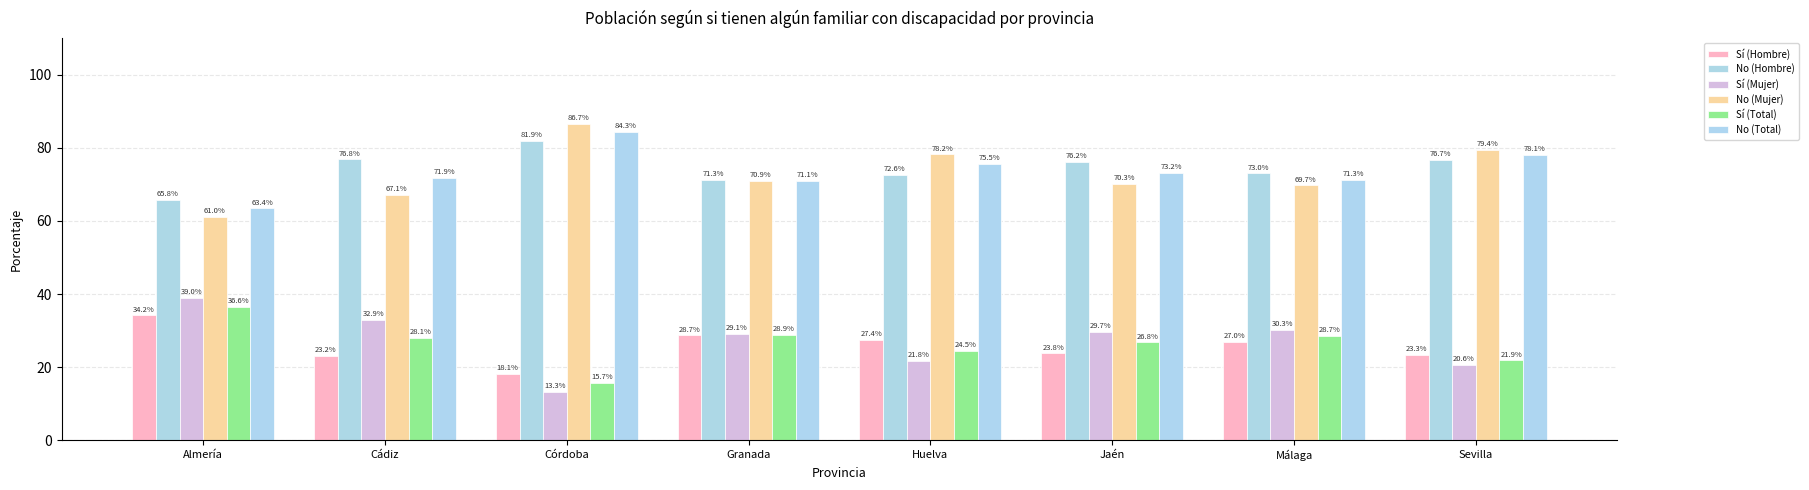

What is the label of the 3rd bar from the left?

Córdoba